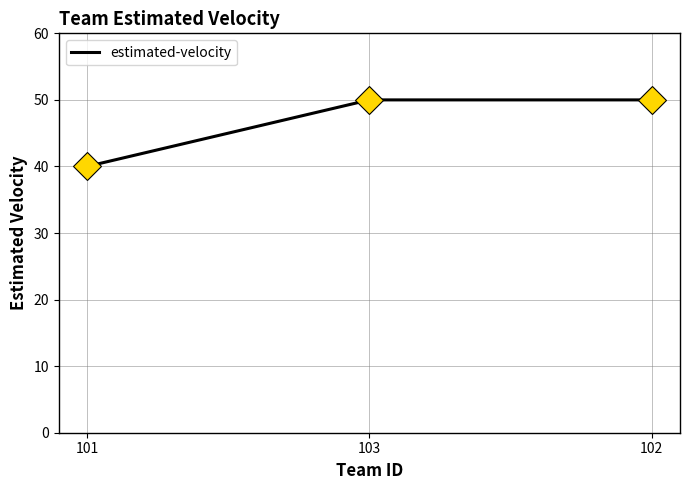

What is the average value?

47